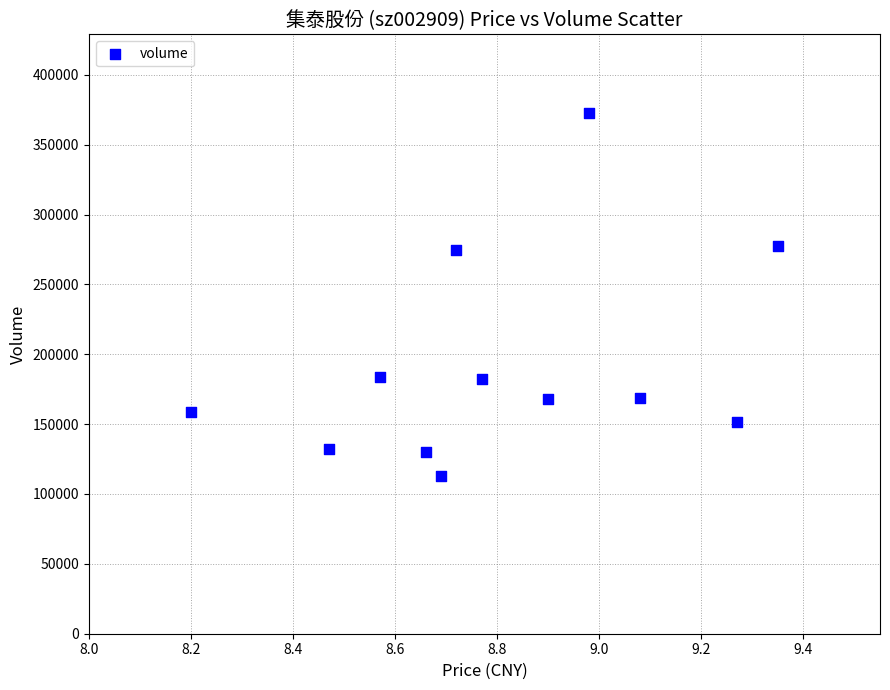

What is the average Y value?

192648